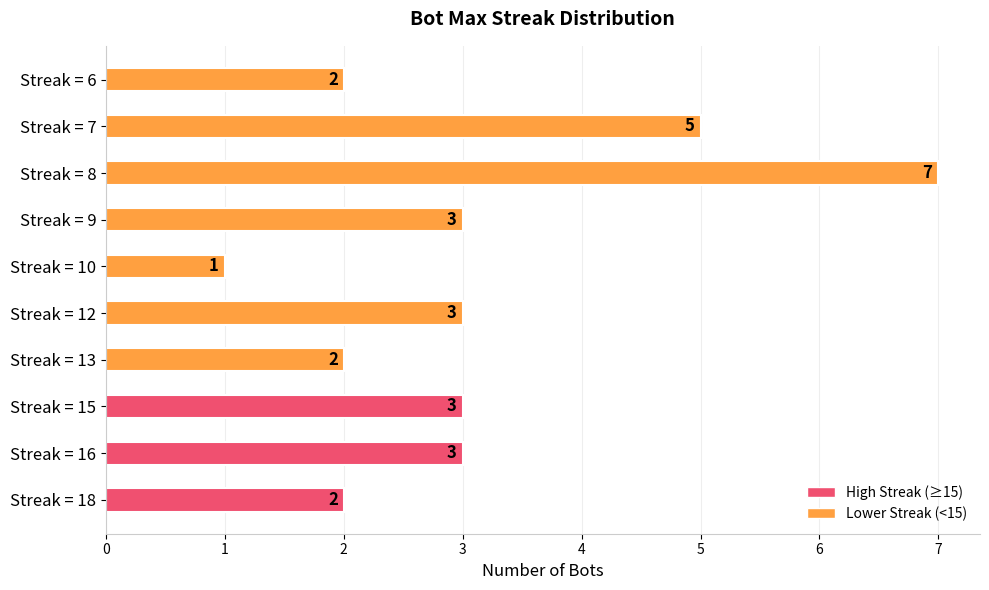

Which category has the lowest value across all series?

Streak = 10